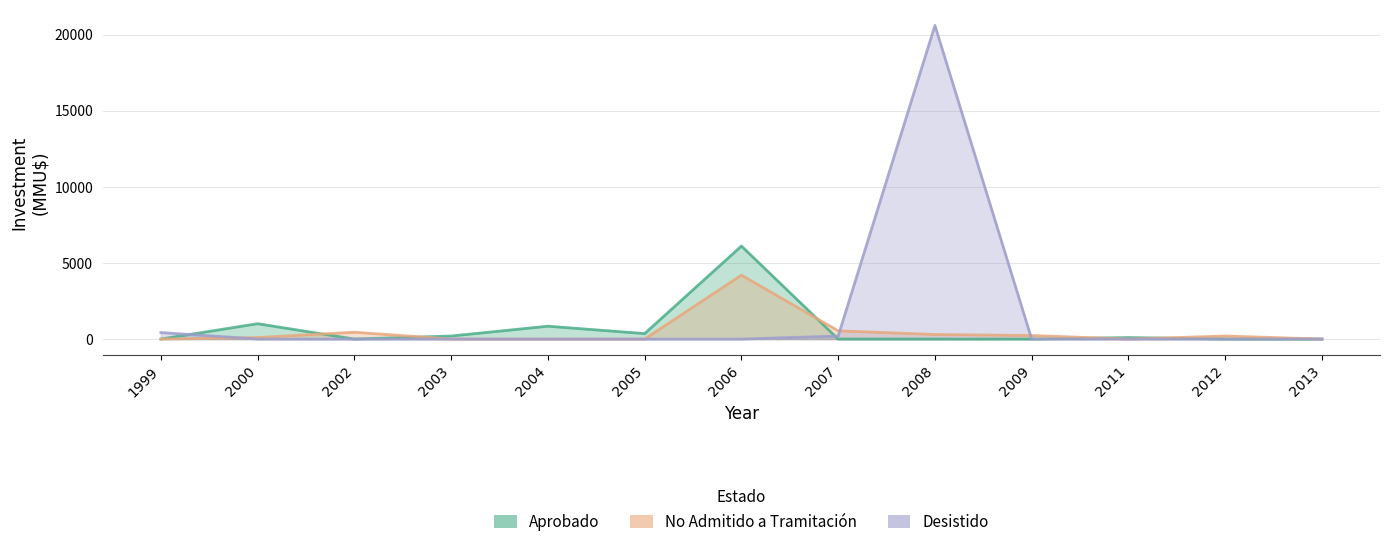

Where is No Admitido a Tramitación nearest to the value 2100?

2007